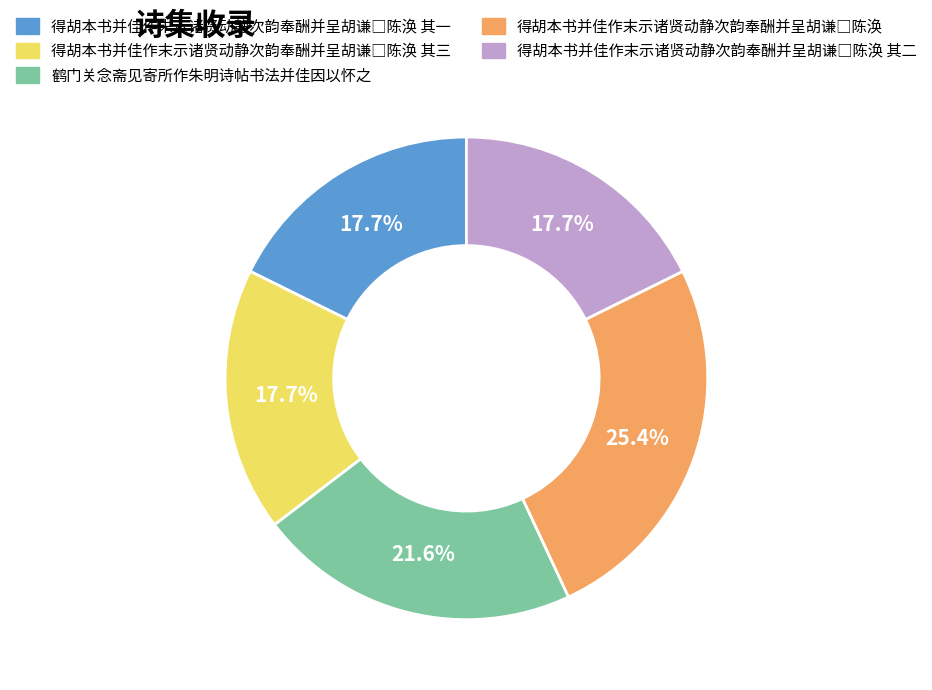

Does any single category account for the majority?

No